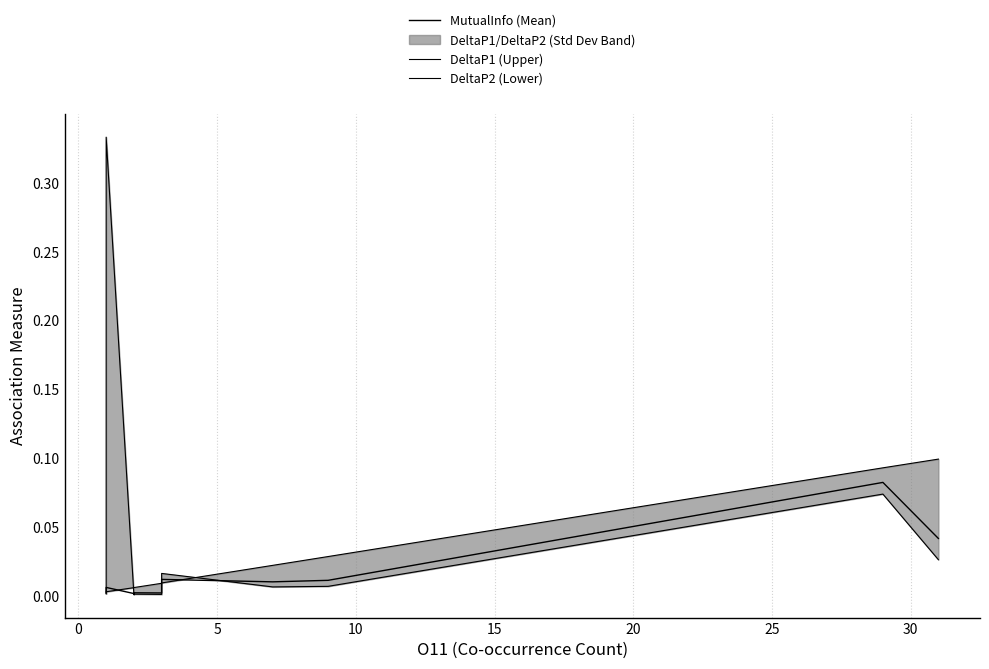

What is the greatest value displayed?

0.3